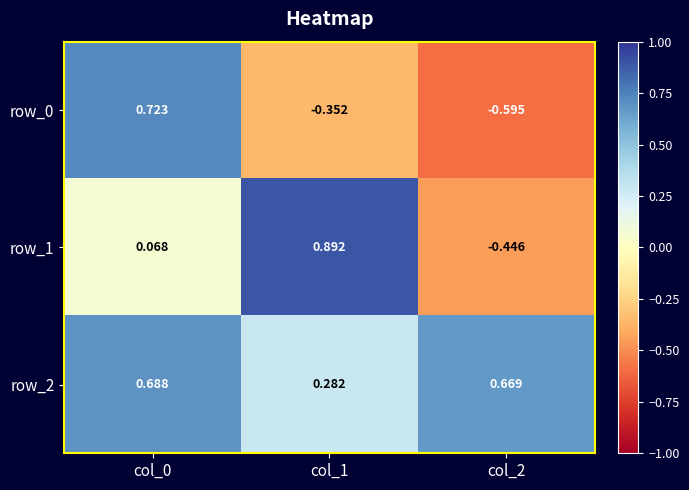

Is the value of row_2 at col_2 greater than the value of row_0 at col_1?

Yes